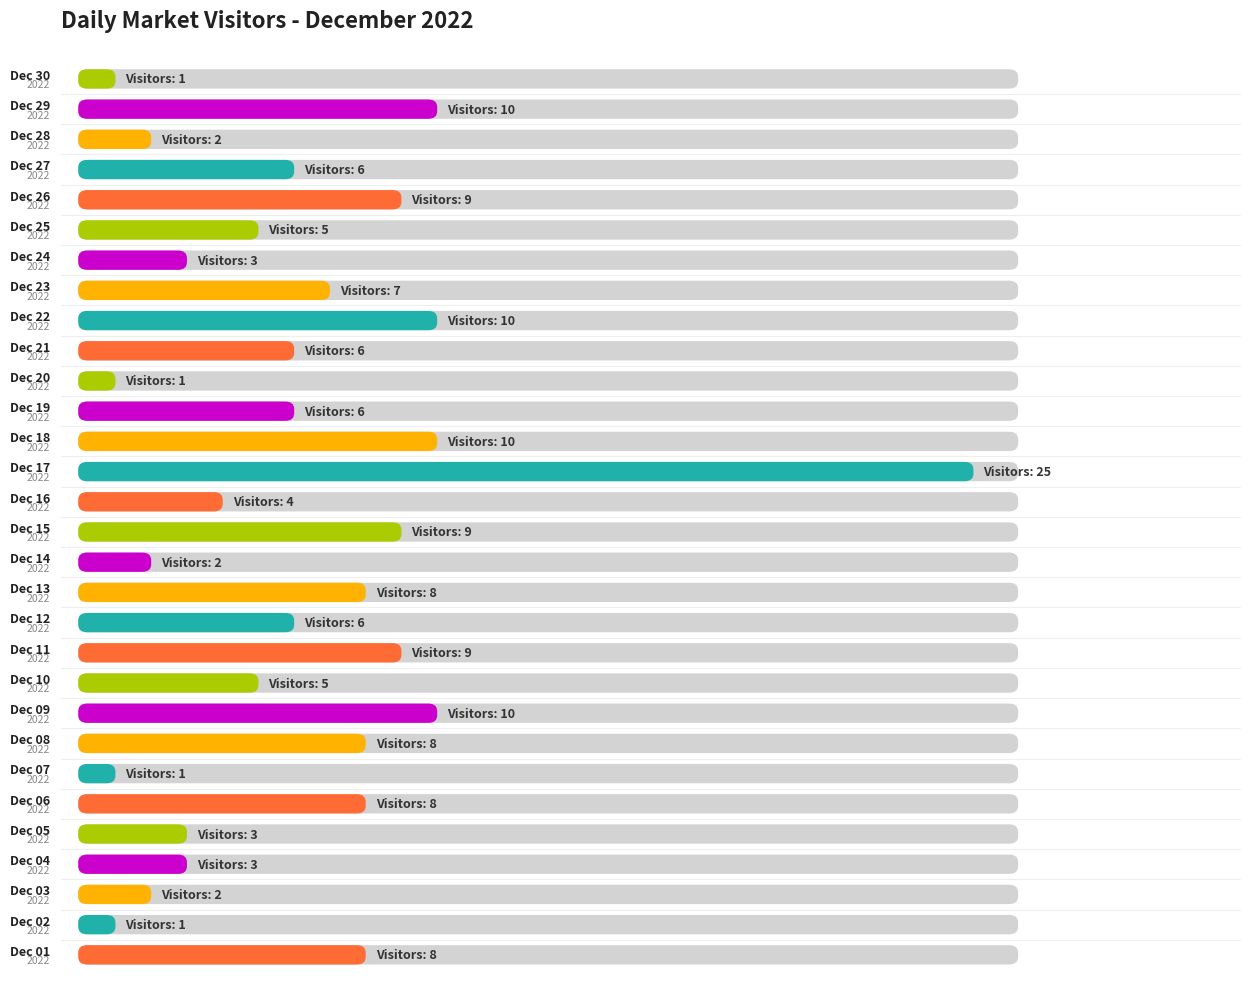

How many data points are less than 6?

13